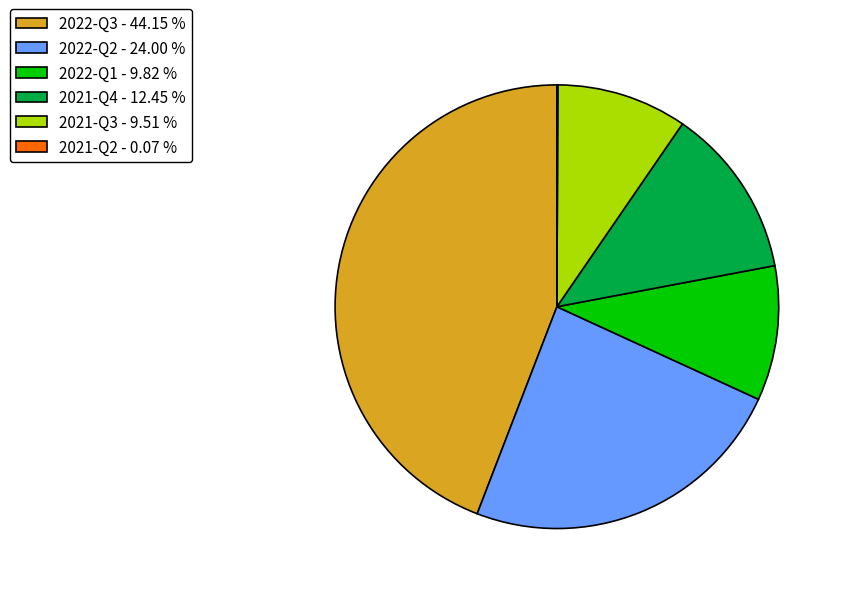

True or false: 2021-Q4 accounts for 1% of the total.

False